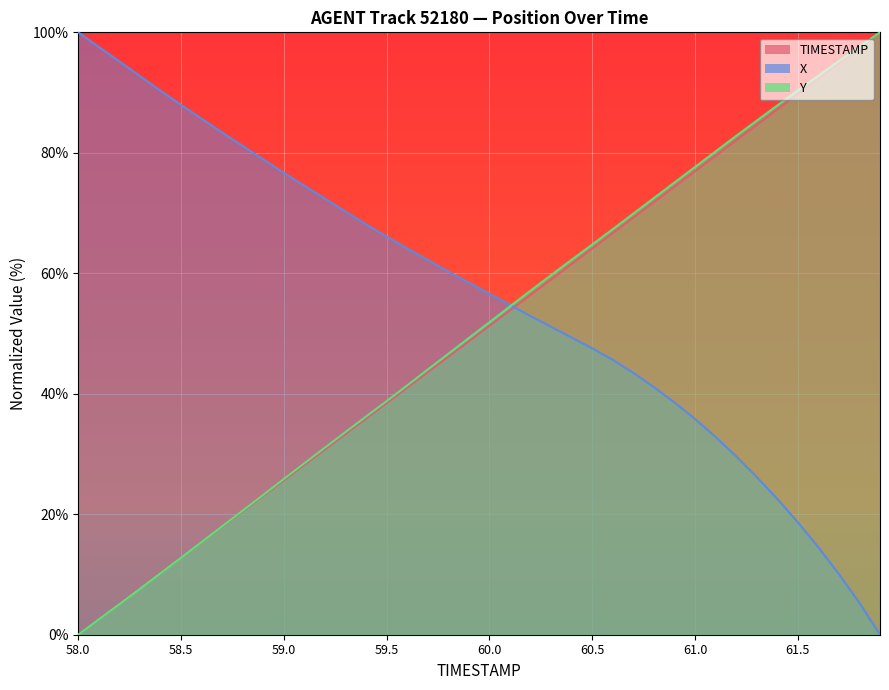

Is it true that X equals 12.0 at 60.8?

False